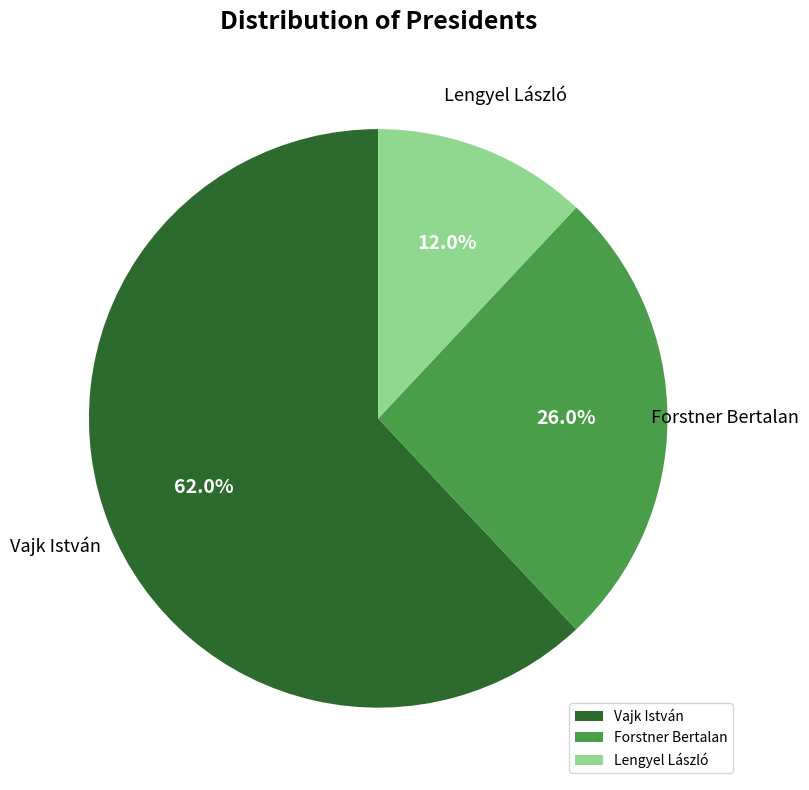

What is the smallest slice in the pie chart?

Lengyel László